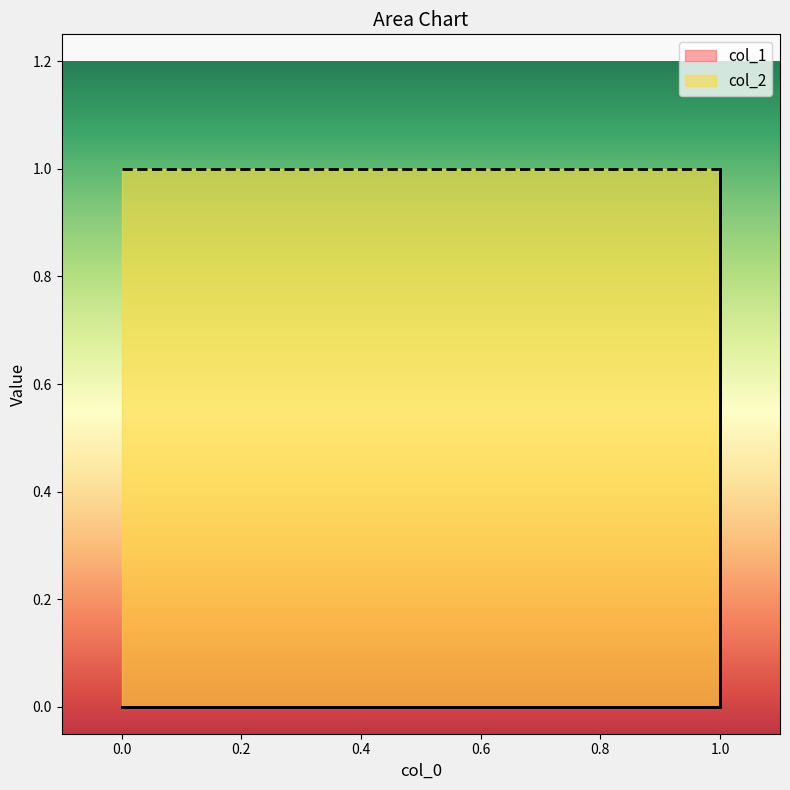

What is the difference between the maximum and minimum values in the col_2 series?

1